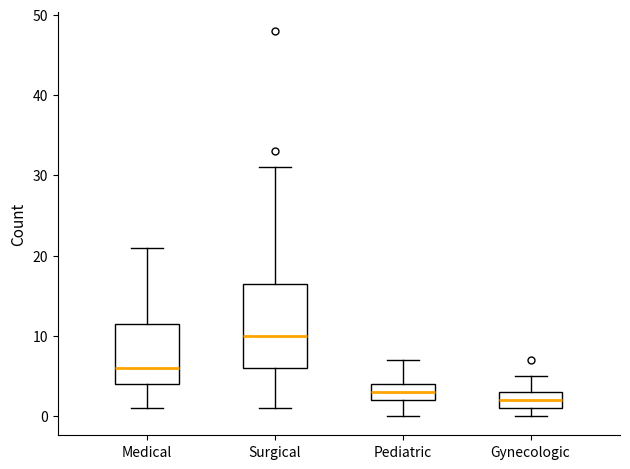

Comparing the boxes themselves (not the whiskers), which one is the tallest?

Surgical